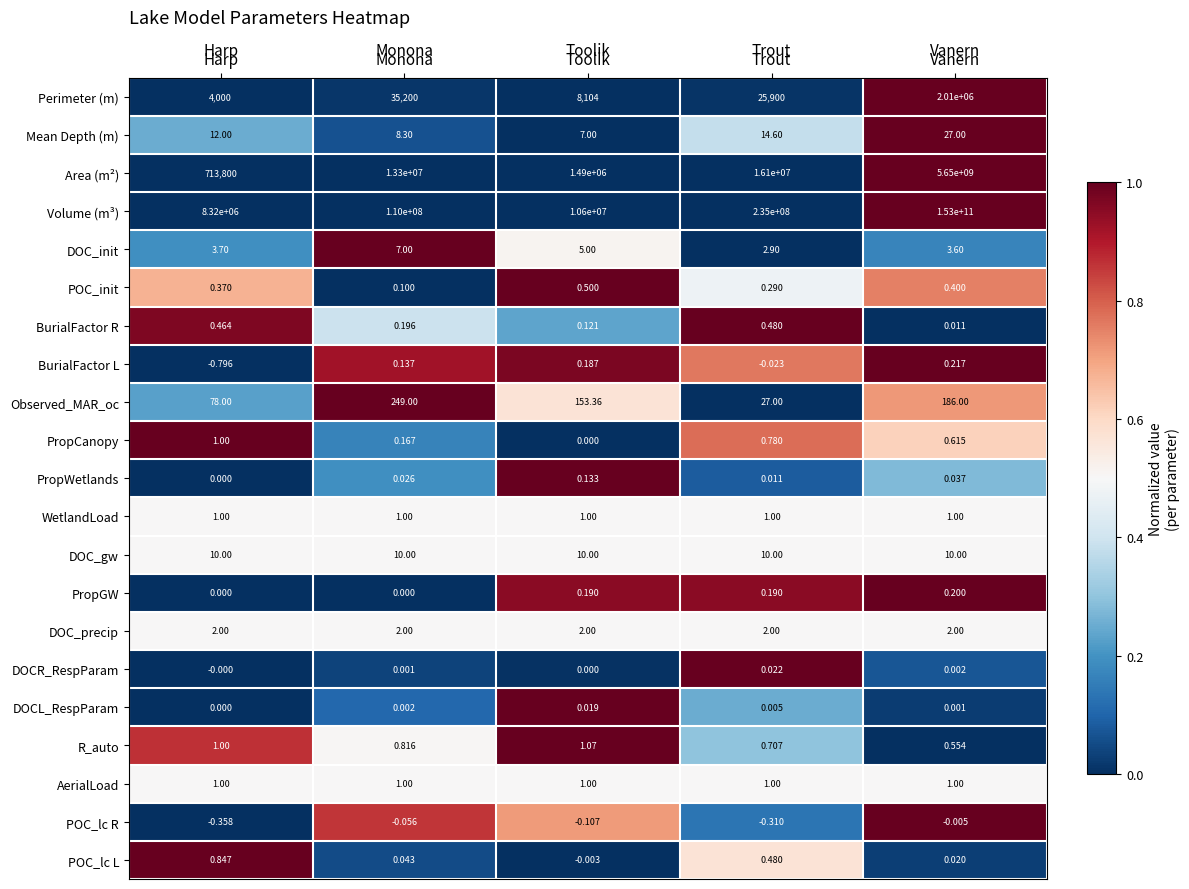

Which category has the highest value across all series?

Vanern